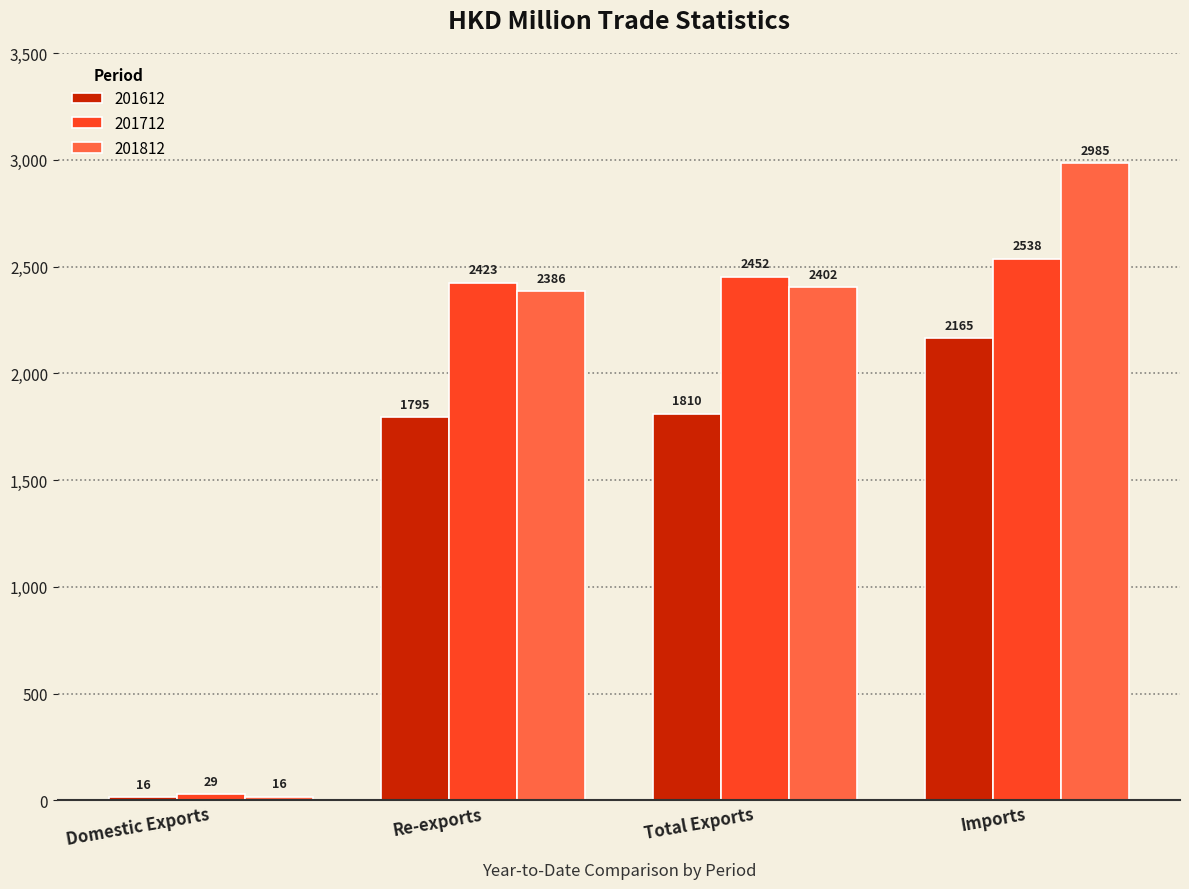

Which series has the widest spread of values?

201812